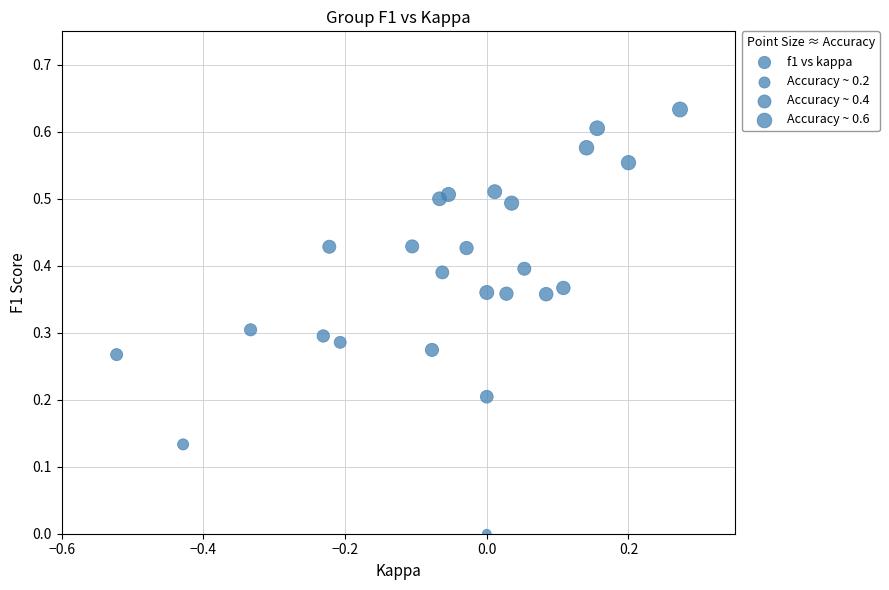

What is the range of X values (max minus min)?

0.8